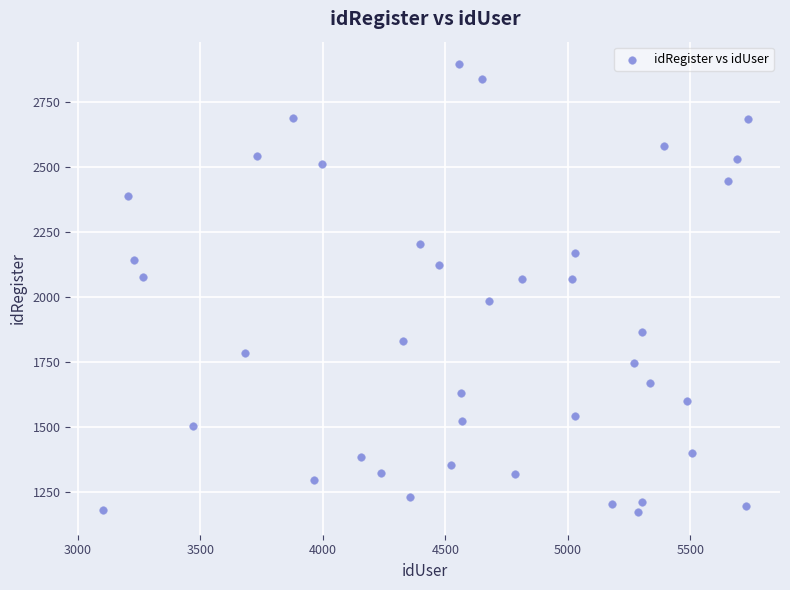

Count the number of points in this scatter plot.

40